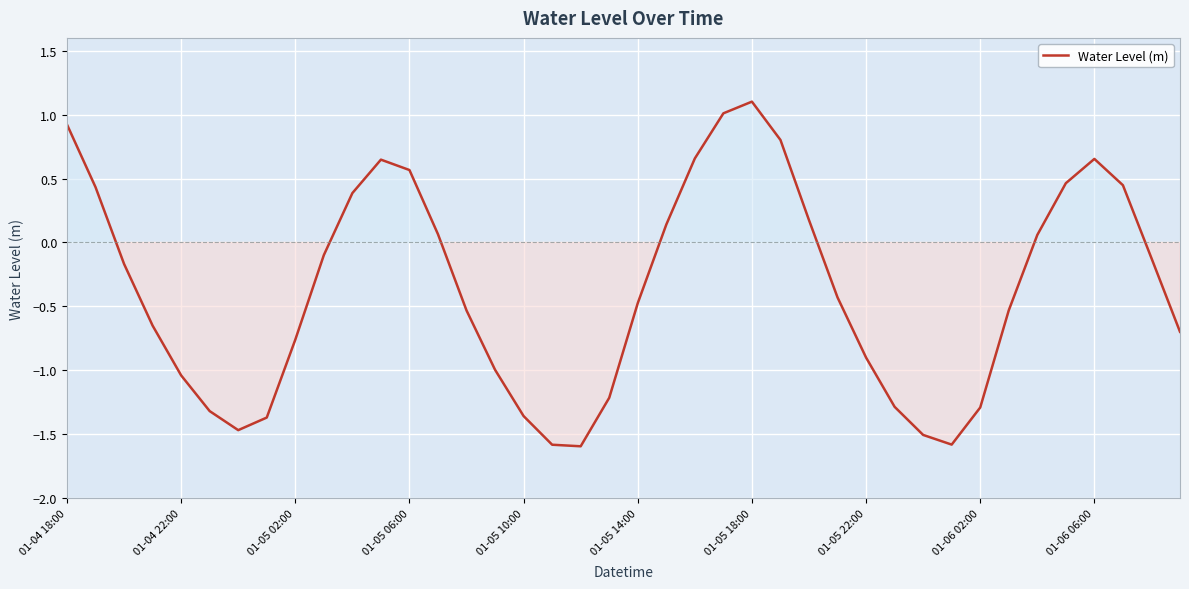

What is the greatest value displayed?

1.1